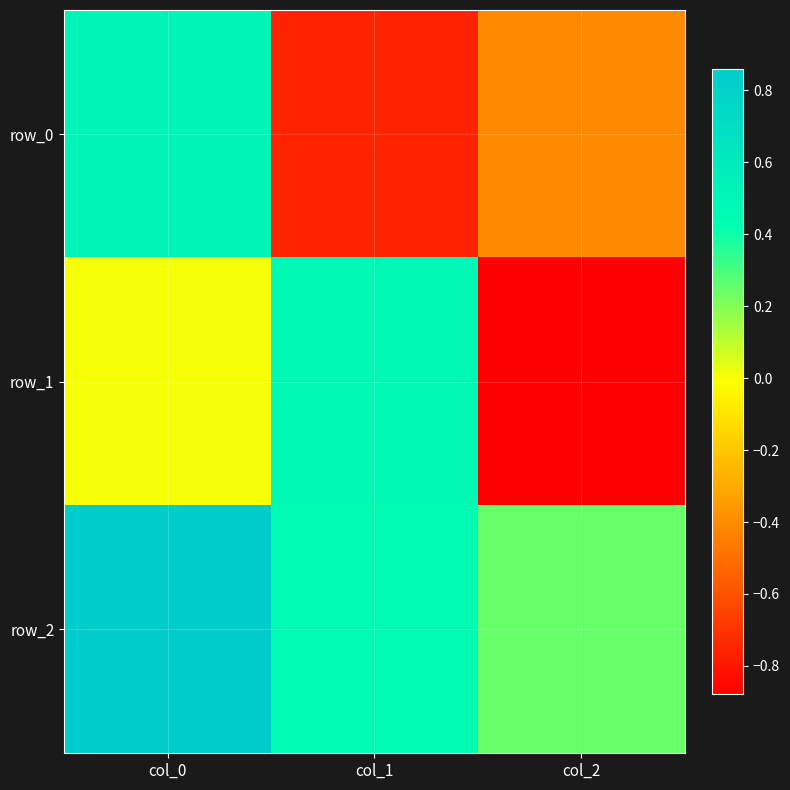

True or false: row_0 has a value of -0.4 at col_1.

False